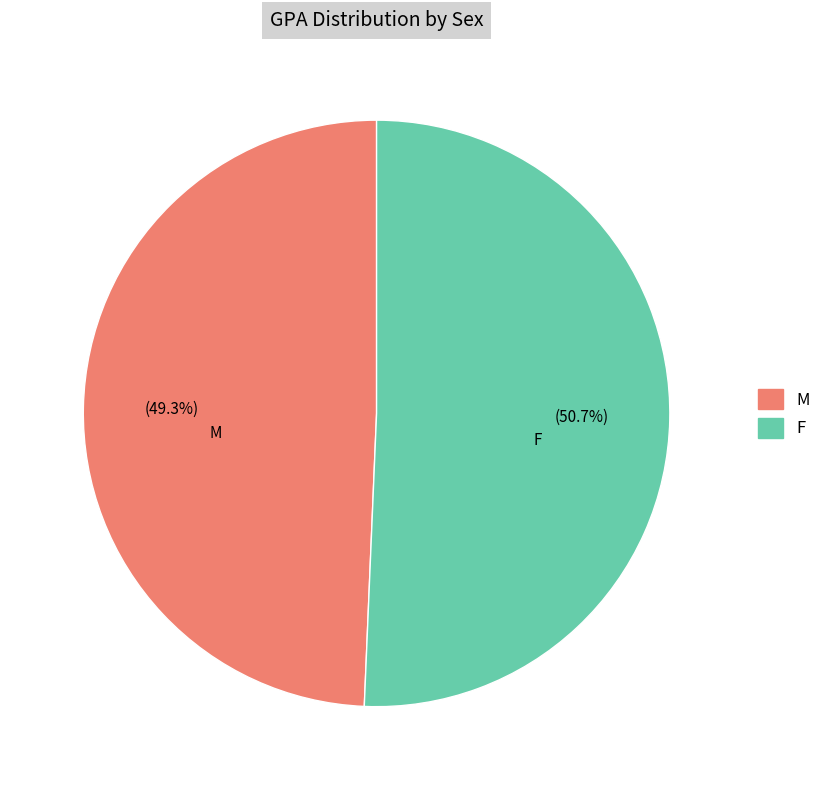

Rank the categories by value from highest to lowest.

F, M